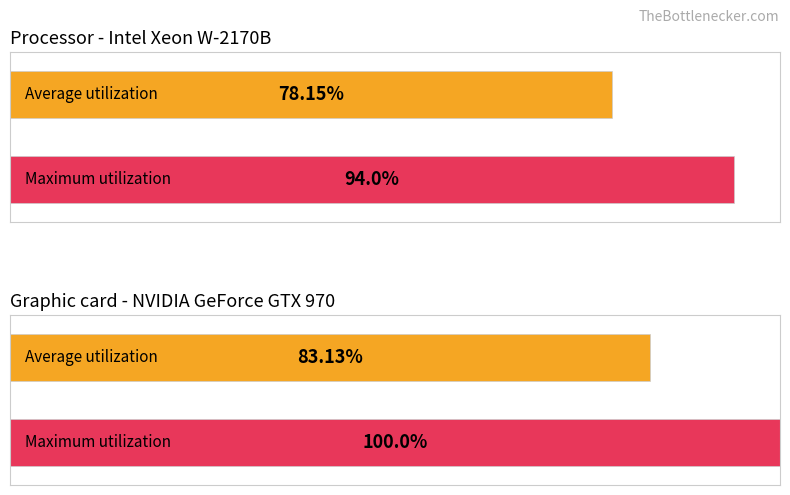

Rank the series by their maximum value, from highest to lowest.

Maximum utilization, Average utilization